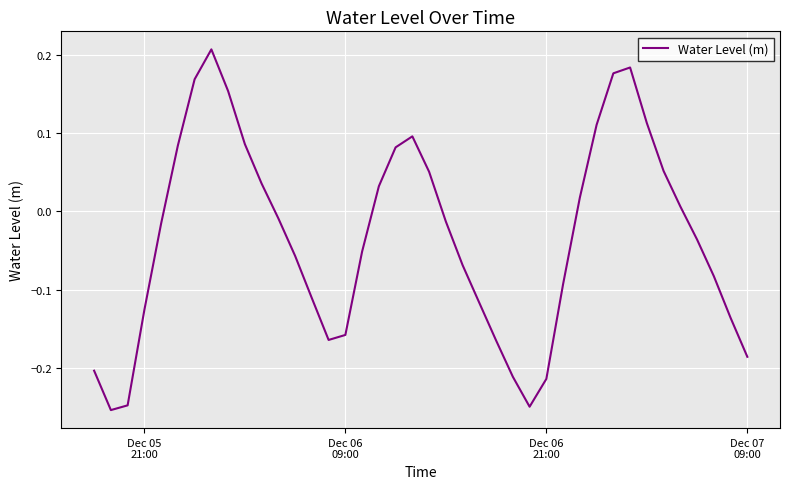

How many lines are shown in the chart?

1